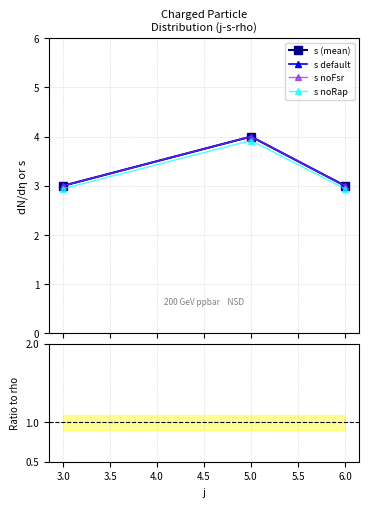

What is the average value of the rho series?

1